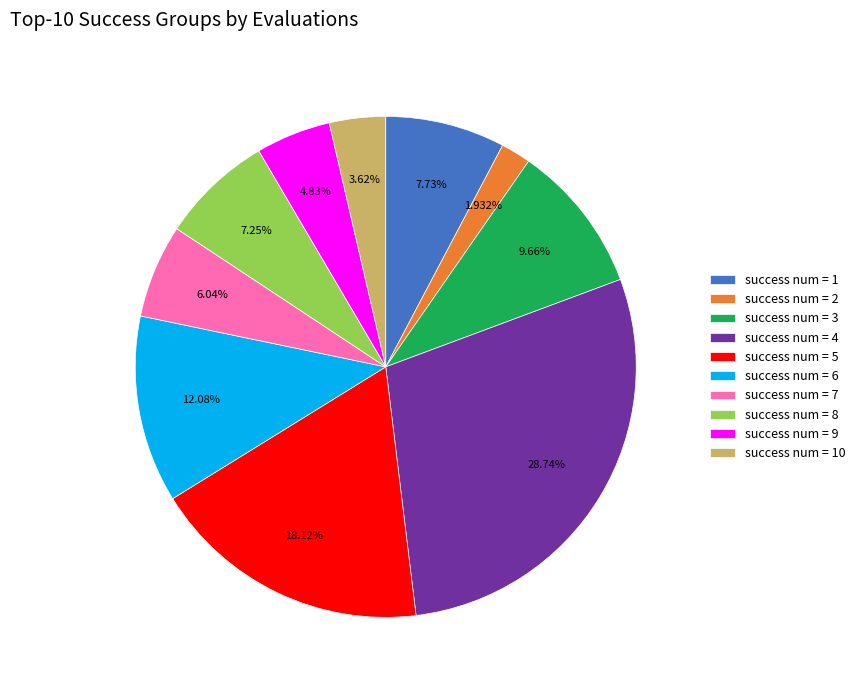

Between success num = 8 and success num = 4, which is larger?

success num = 4